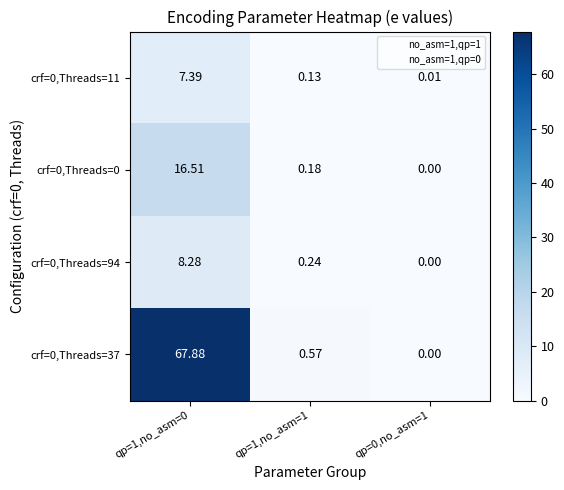

Is the value of crf=0,Threads=94 at qp=0,no_asm=1 greater than the value of crf=0,Threads=37 at qp=1,no_asm=0?

No